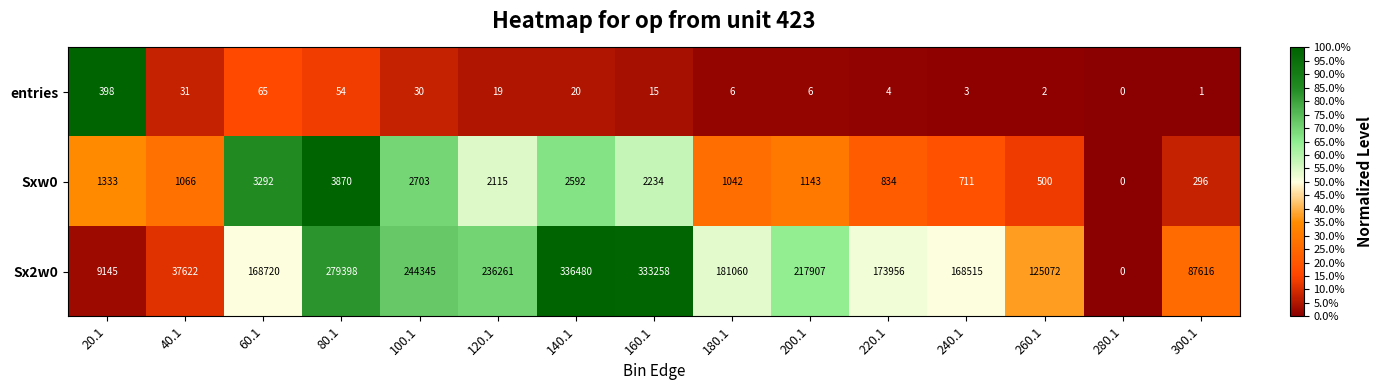

At which category is the sum across all series the highest?

140.1